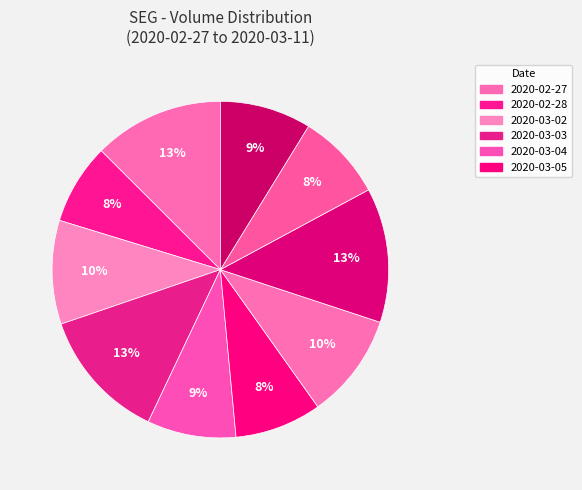

To the nearest percent, what is the average slice percentage?

10%